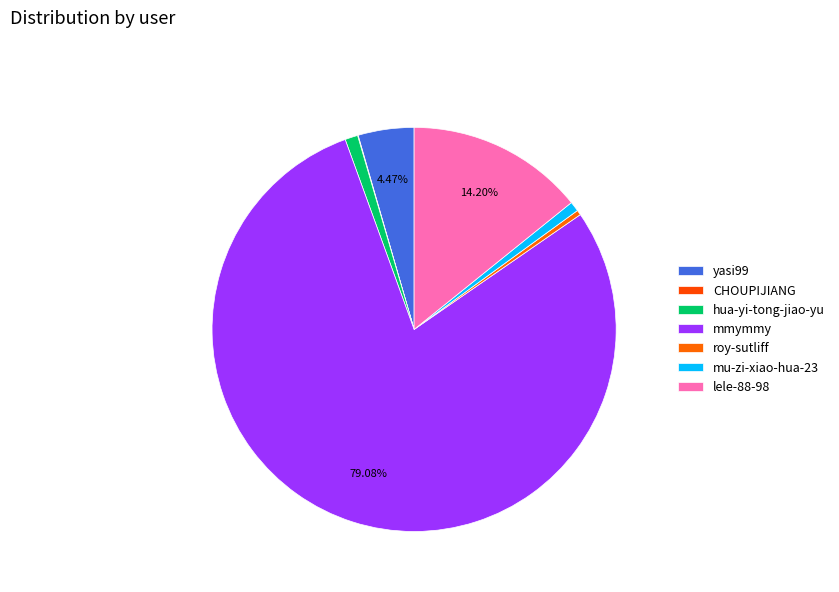

How many segments does this pie chart have?

7